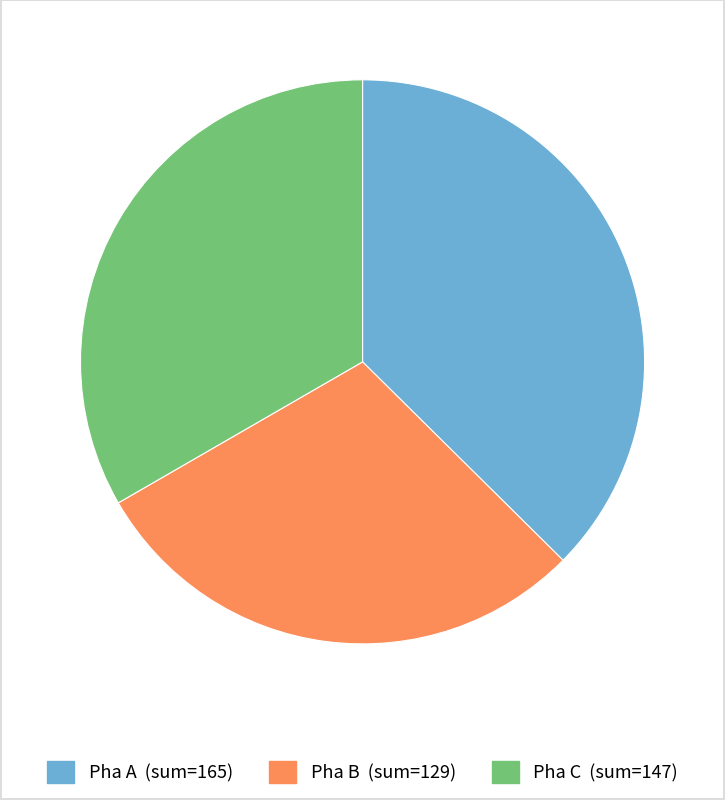

Which has a higher value, Pha C or Pha A?

Pha A